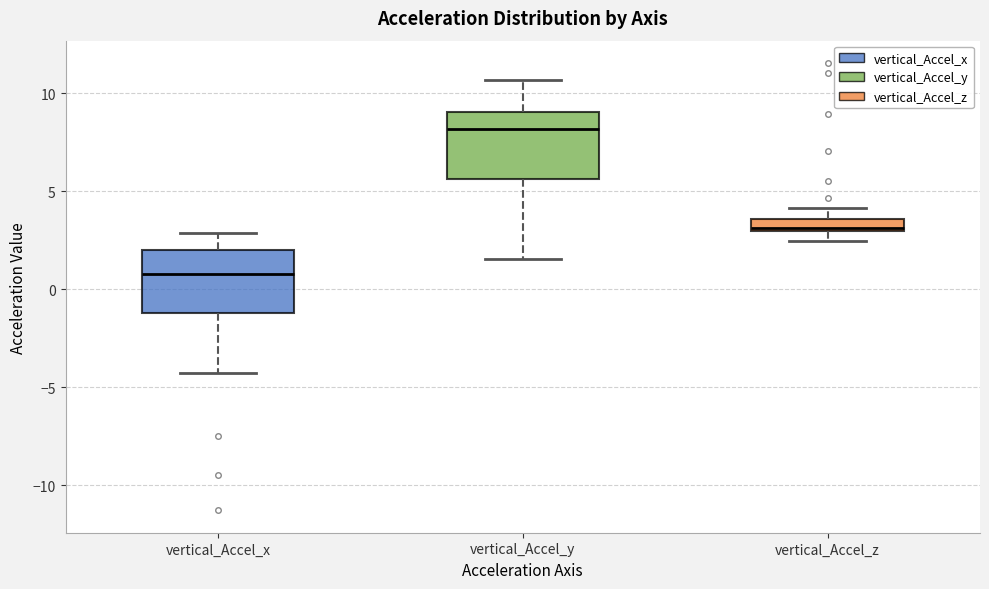

Where does the upper whisker of the box for vertical_Accel_x end on the y-axis? The values are not printed on the chart, so give them approximately, as read against the axis.

3.0